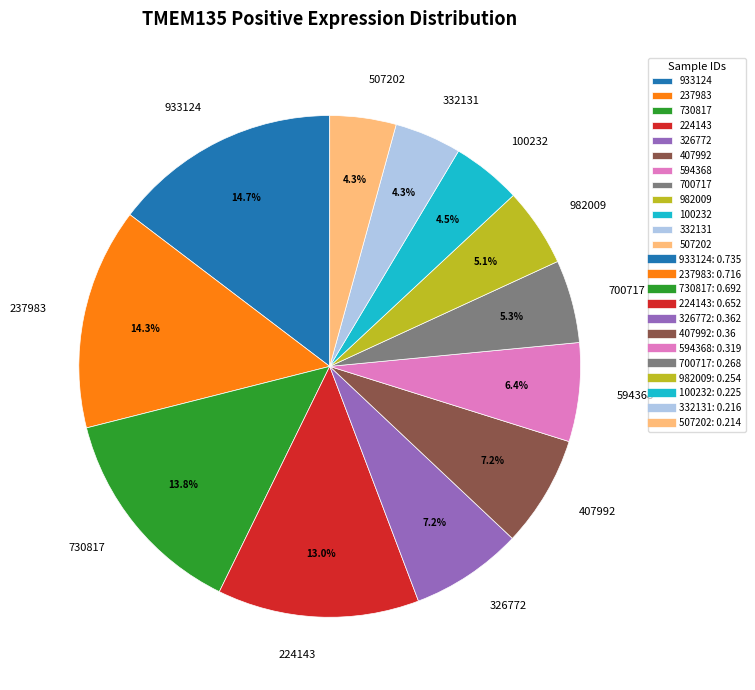

Which has a higher value, 332131 or 326772?

326772